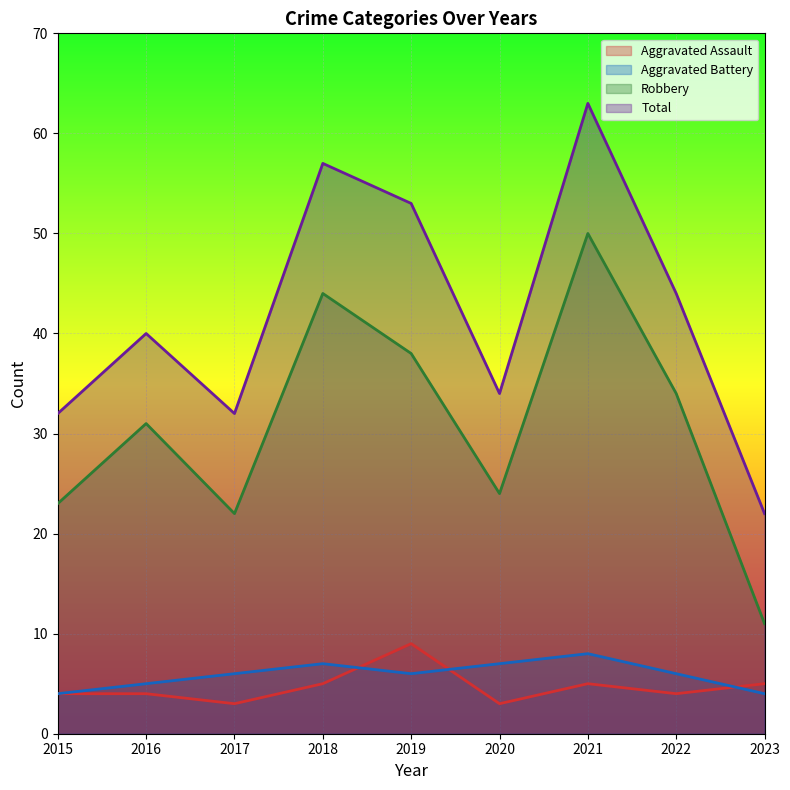

Reading left to right, transcribe all the data shown in this chart.

Aggravated Assault: 2015=4	2016=4	2017=3	2018=5	2019=9	2020=3	2021=5	2022=4	2023=5
Aggravated Battery: 2015=4	2016=5	2017=6	2018=7	2019=6	2020=7	2021=8	2022=6	2023=4
Robbery: 2015=23	2016=31	2017=22	2018=44	2019=38	2020=24	2021=50	2022=34	2023=11
Total: 2015=32	2016=40	2017=32	2018=57	2019=53	2020=34	2021=63	2022=44	2023=22